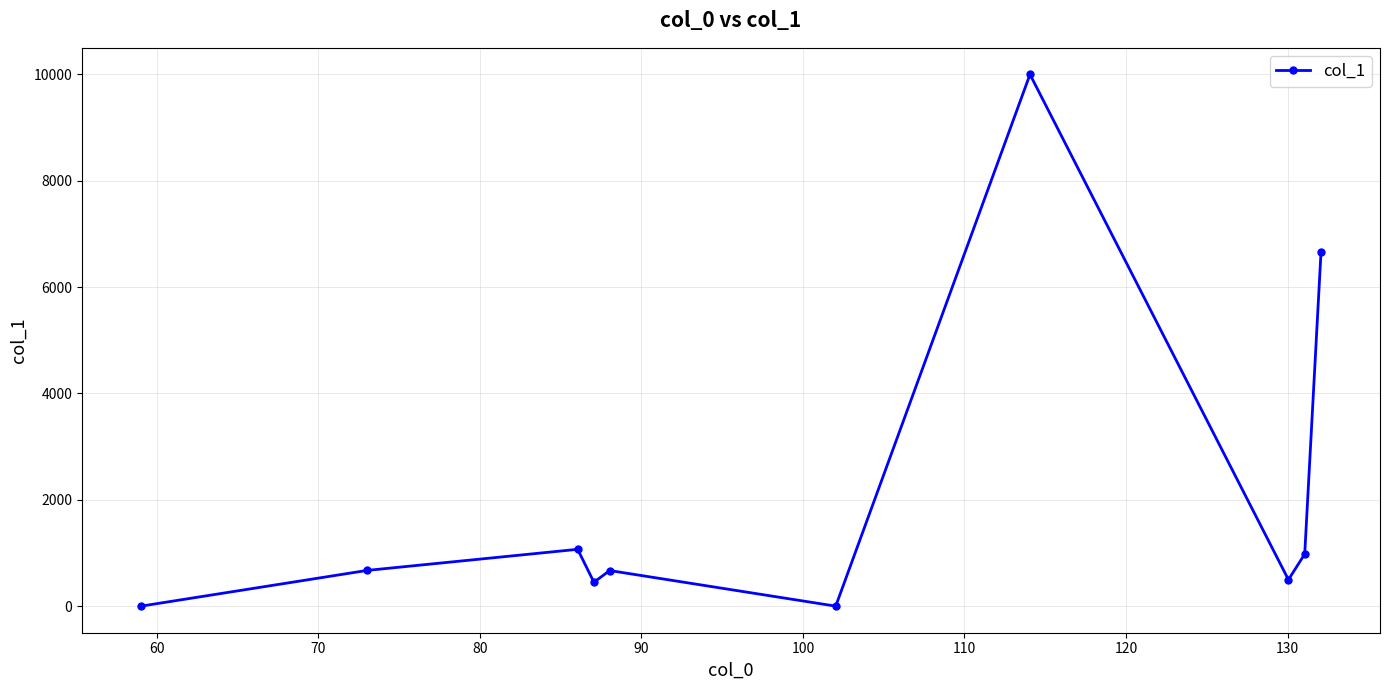

What is the average value?

2099.4